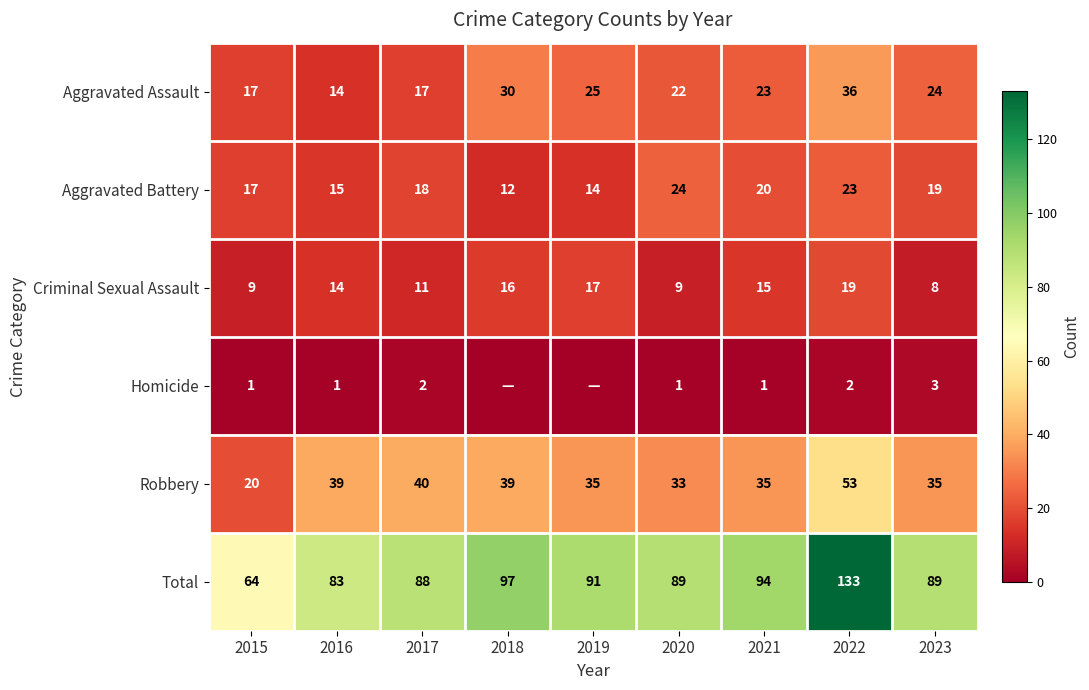

At 2022, list the series in order from smallest to largest.

Homicide, Criminal Sexual Assault, Aggravated Battery, Aggravated Assault, Robbery, Total